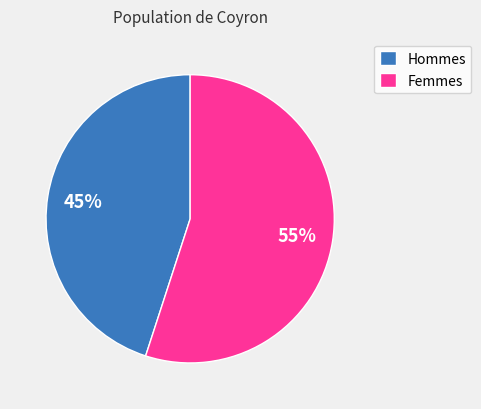

Which category accounts for the majority?

Femmes